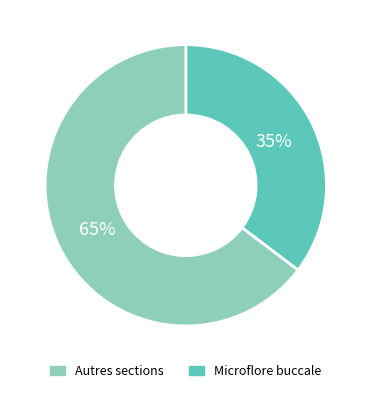

To the nearest percent, what is the average slice percentage?

50%